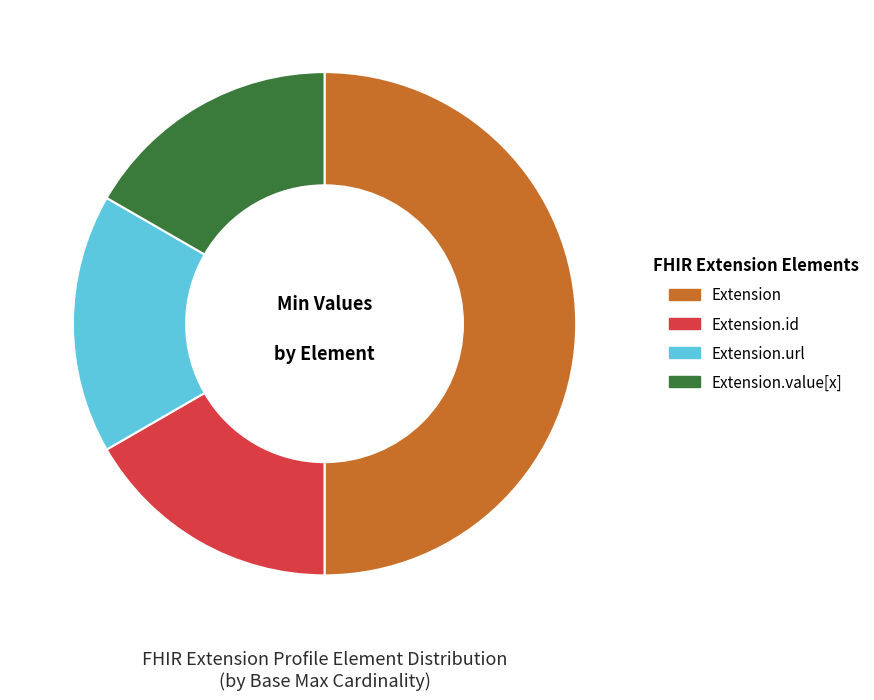

Does Extension.value[x] represent more than half of the total?

No